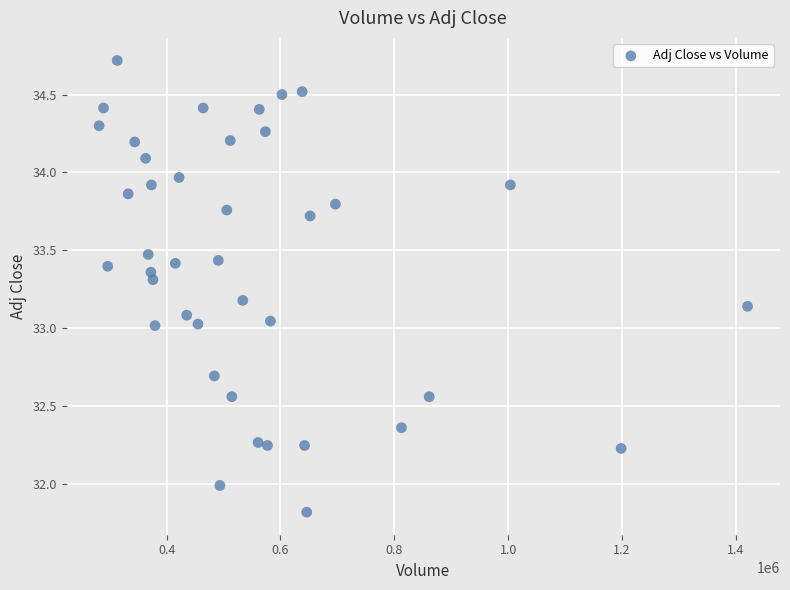

What is the range of X values (max minus min)?

1139100.0